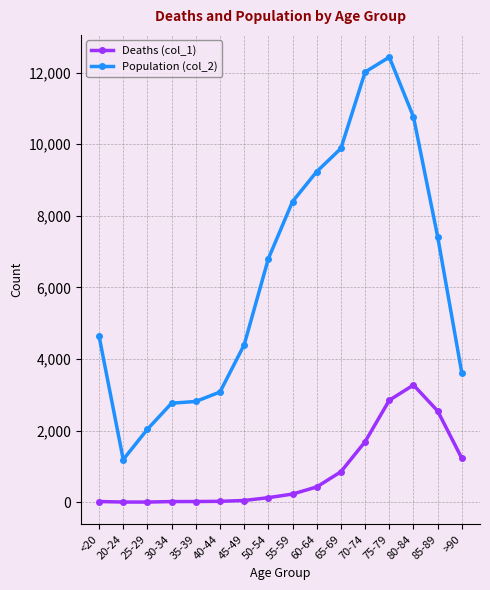

Is the value of Population (col_2) at 45-49 greater than the value of Deaths (col_1) at 55-59?

Yes